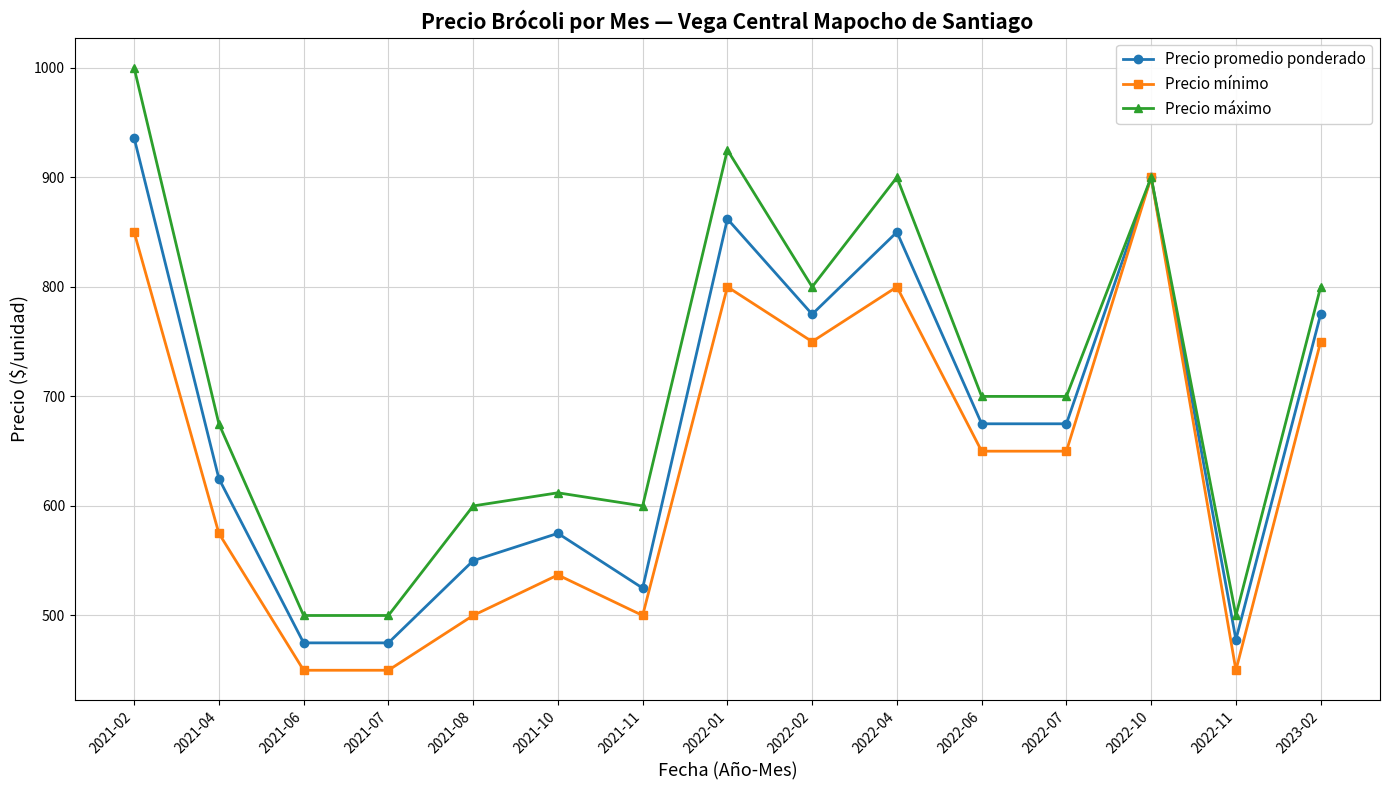

What are all the series names shown in the legend?

Precio promedio ponderado, Precio mínimo, Precio máximo